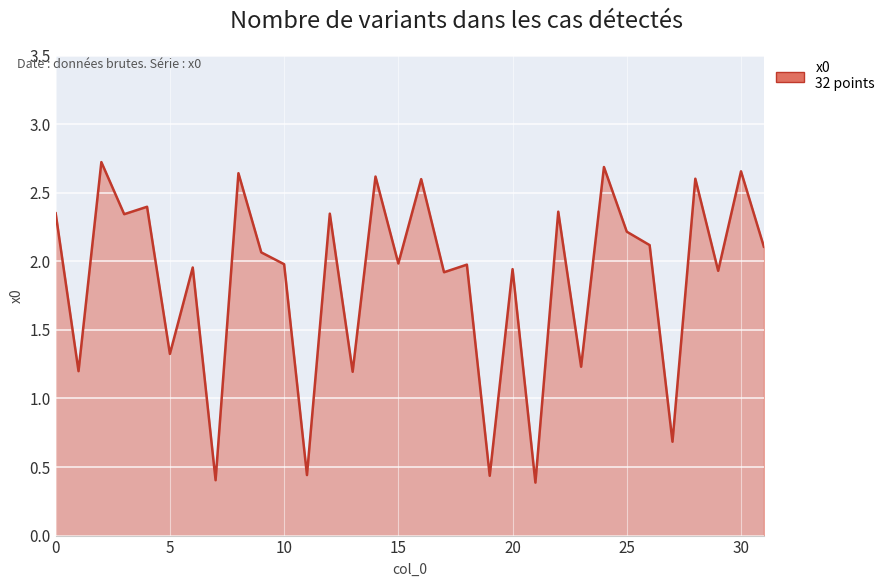

Count the number of data series in this chart.

1